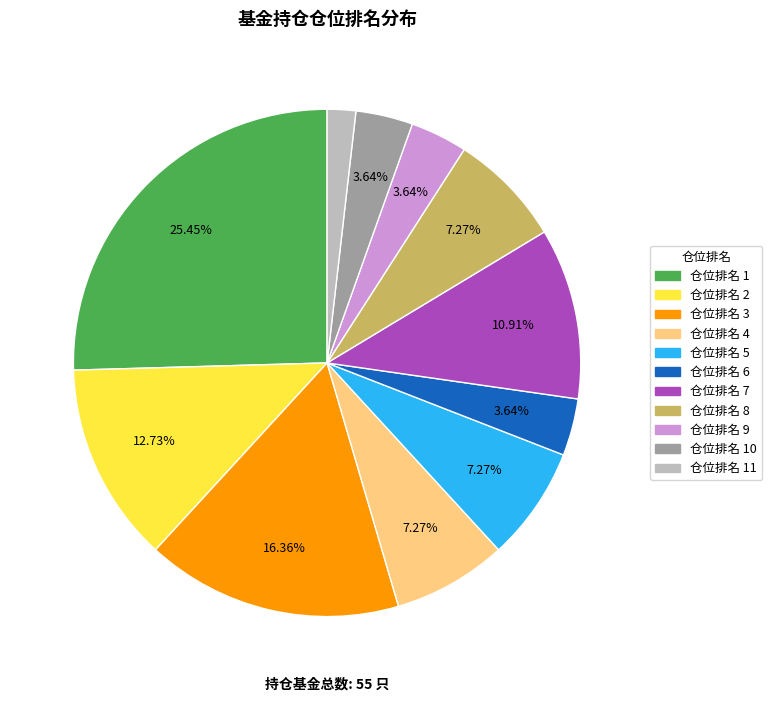

What is the largest slice in the pie chart?

仓位排名 1